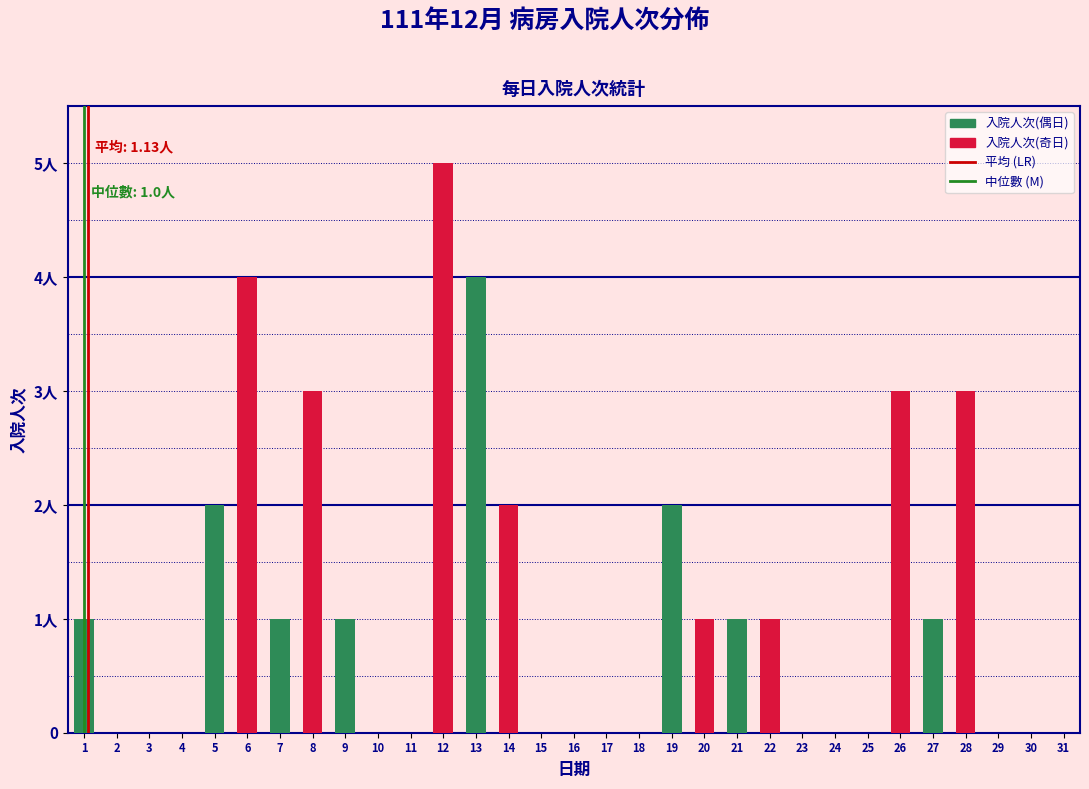

Are the bars horizontal?

No